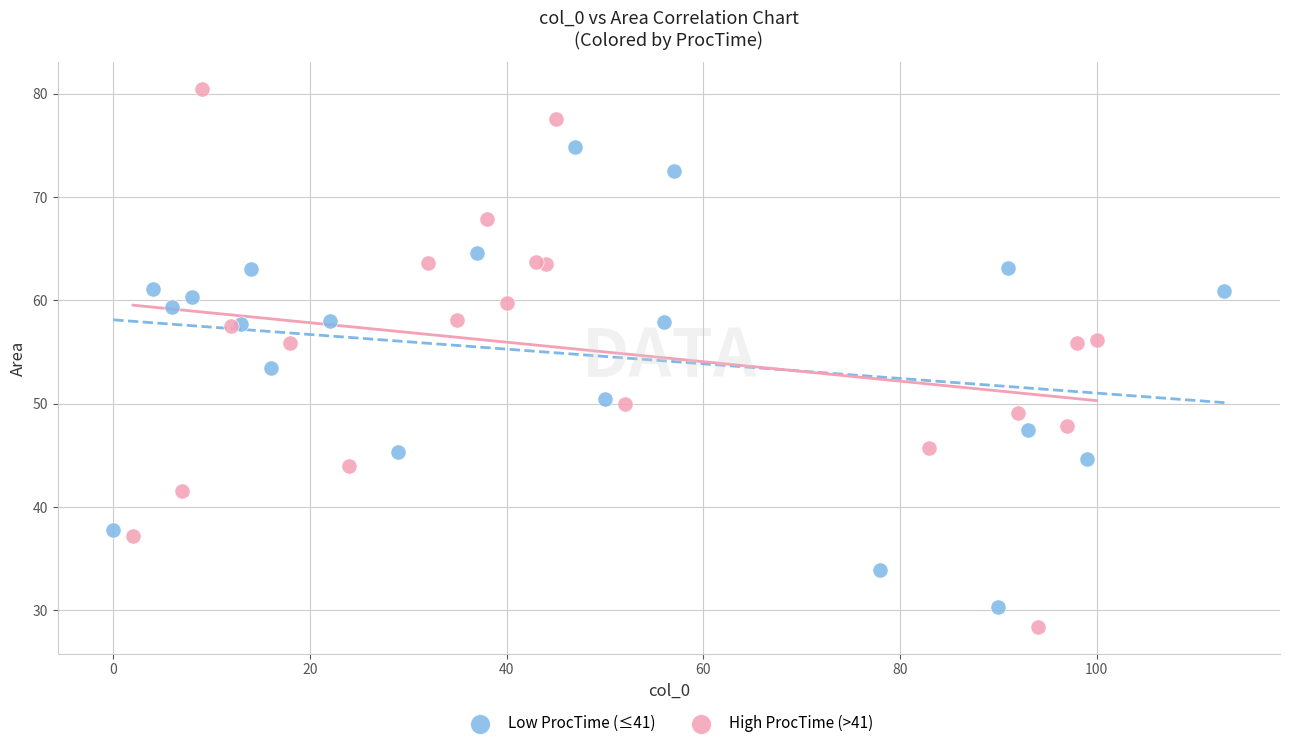

What are all the series names shown in the legend?

Low ProcTime (≤41), High ProcTime (>41)